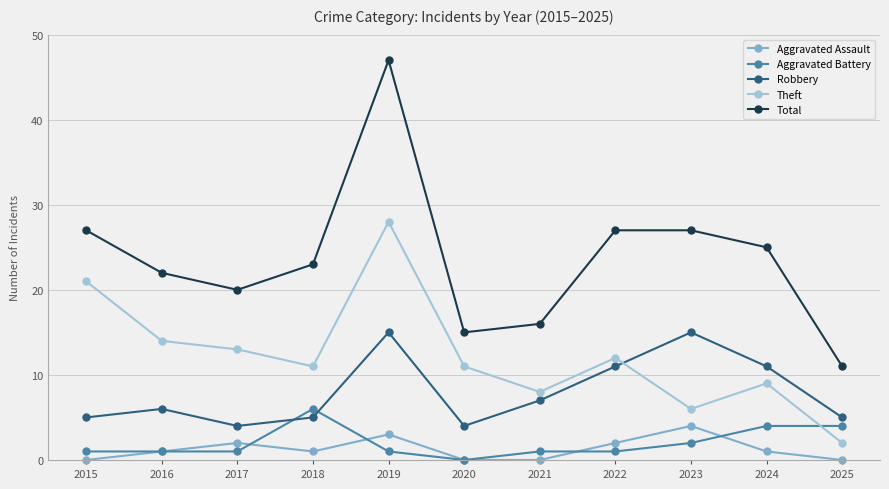

What is the total value across all series at 2025?

22